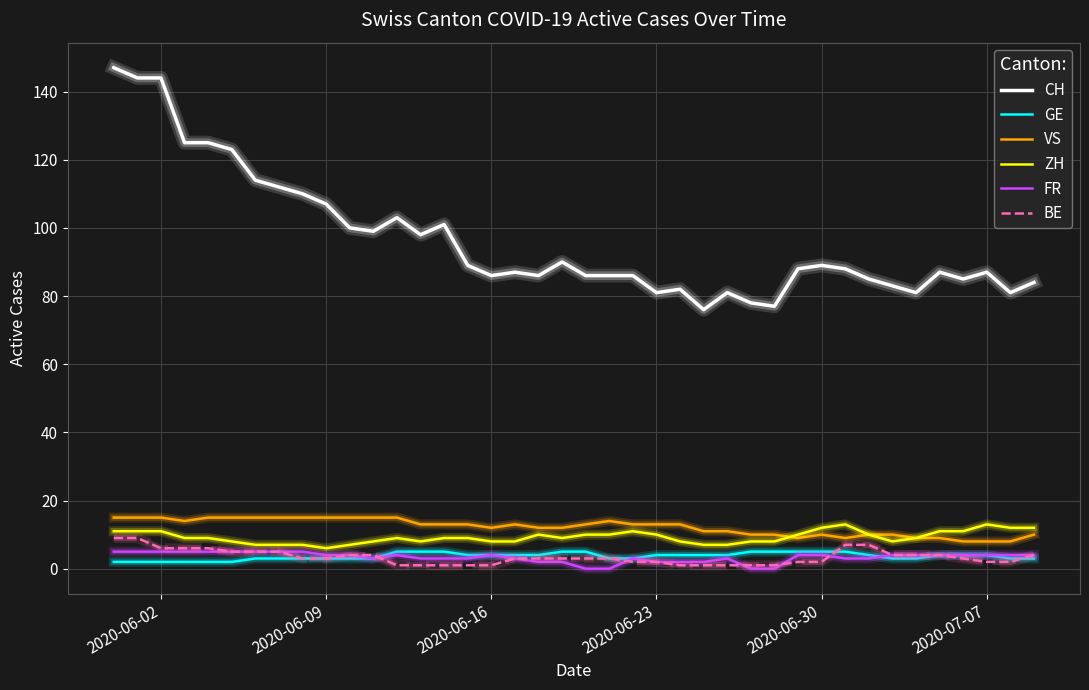

What is the minimum value for ZH?

6